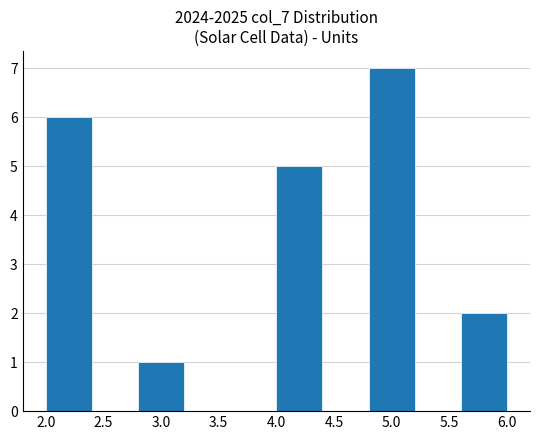

Reading left to right, list every bar in this chart as the range it spans on the x-axis followed by its height. The values are not printed on the chart, so give them approximately, as read against the axis.

2.0 to 2.4: 6
2.4 to 2.8: 0
2.8 to 3.2: 1
3.2 to 3.6: 0
3.6 to 4.0: 0
4.0 to 4.4: 5
4.4 to 4.8: 0
4.8 to 5.2: 7
5.2 to 5.6: 0
5.6 to 6.0: 2